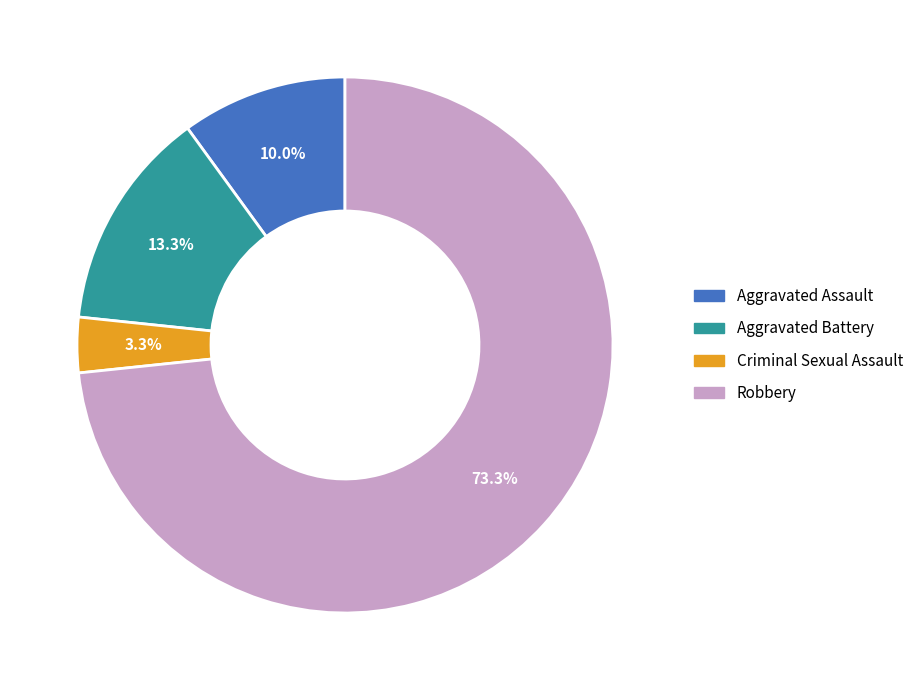

Which slice represents more than half of the pie?

Robbery